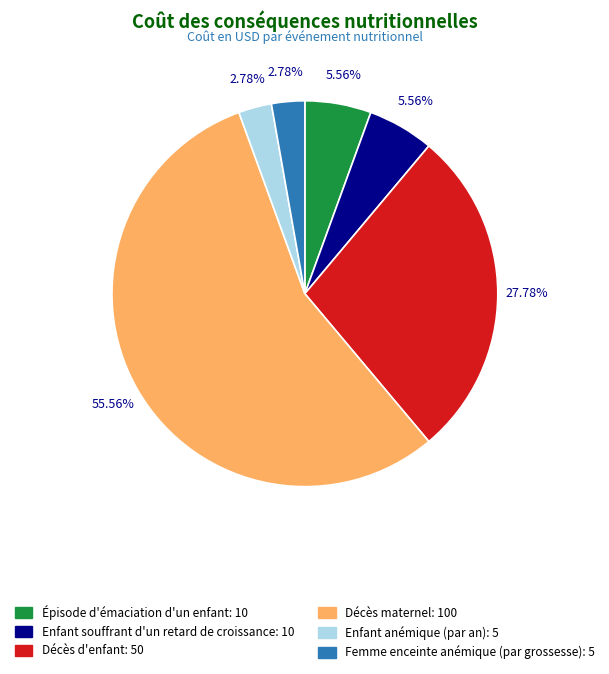

What percentage is the Épisode d'émaciation d'un enfant slice, to the nearest percent?

6%